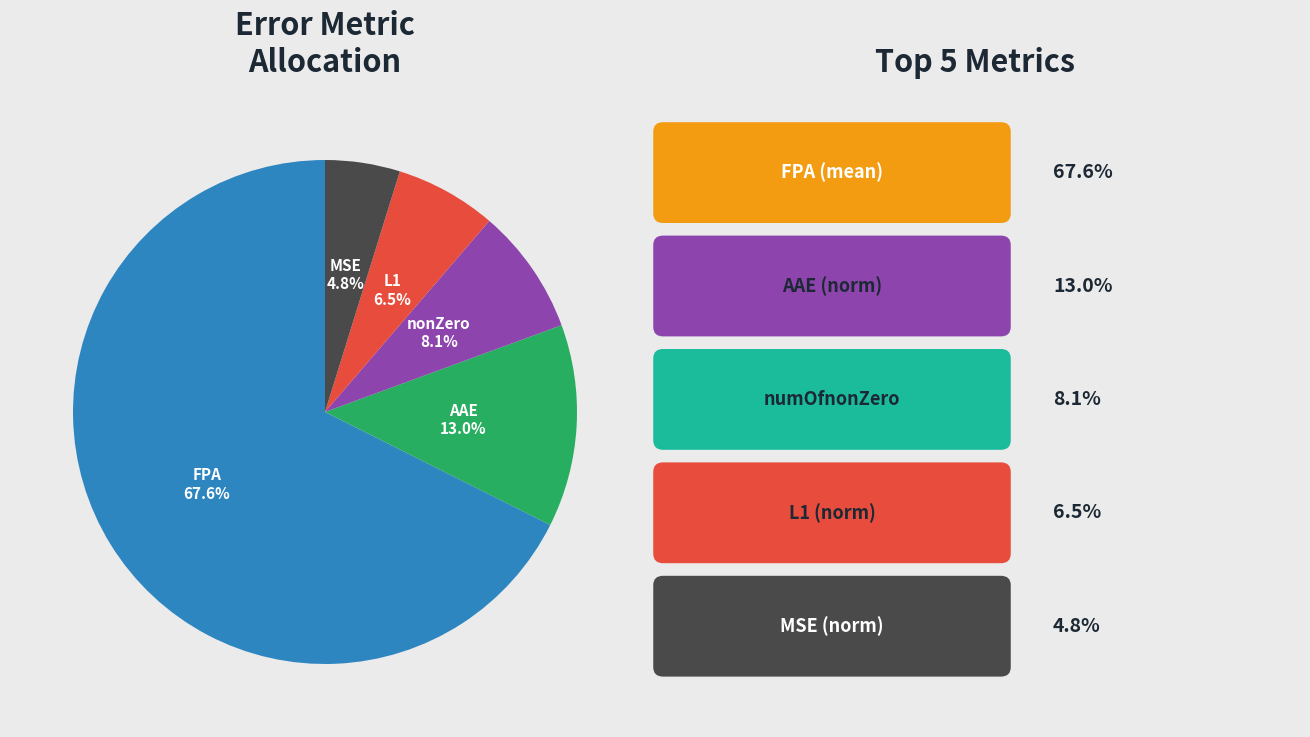

How many segments does this pie chart have?

5